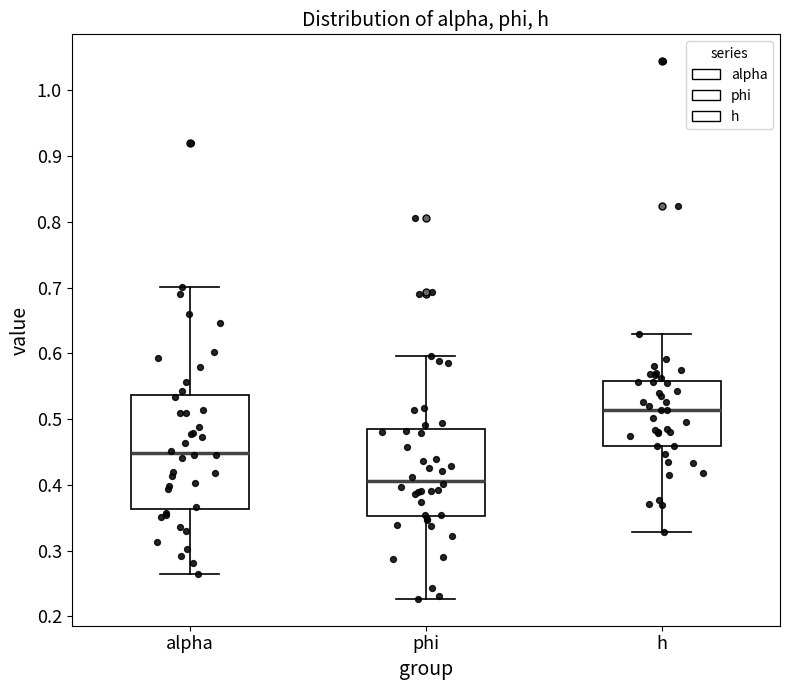

Which box's median line is the highest?

h